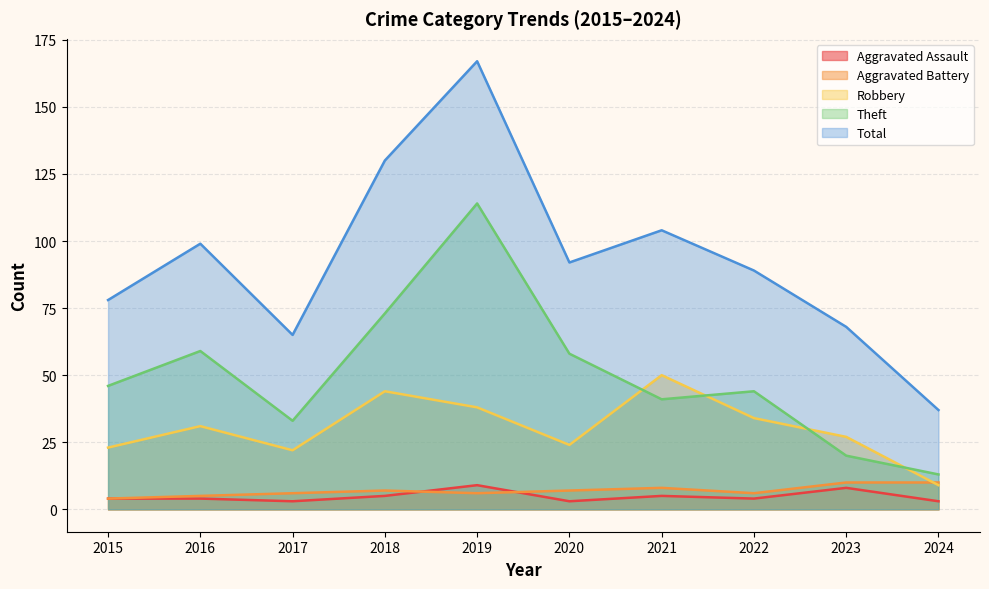

True or false: Robbery and Aggravated Assault cross at least once.

False